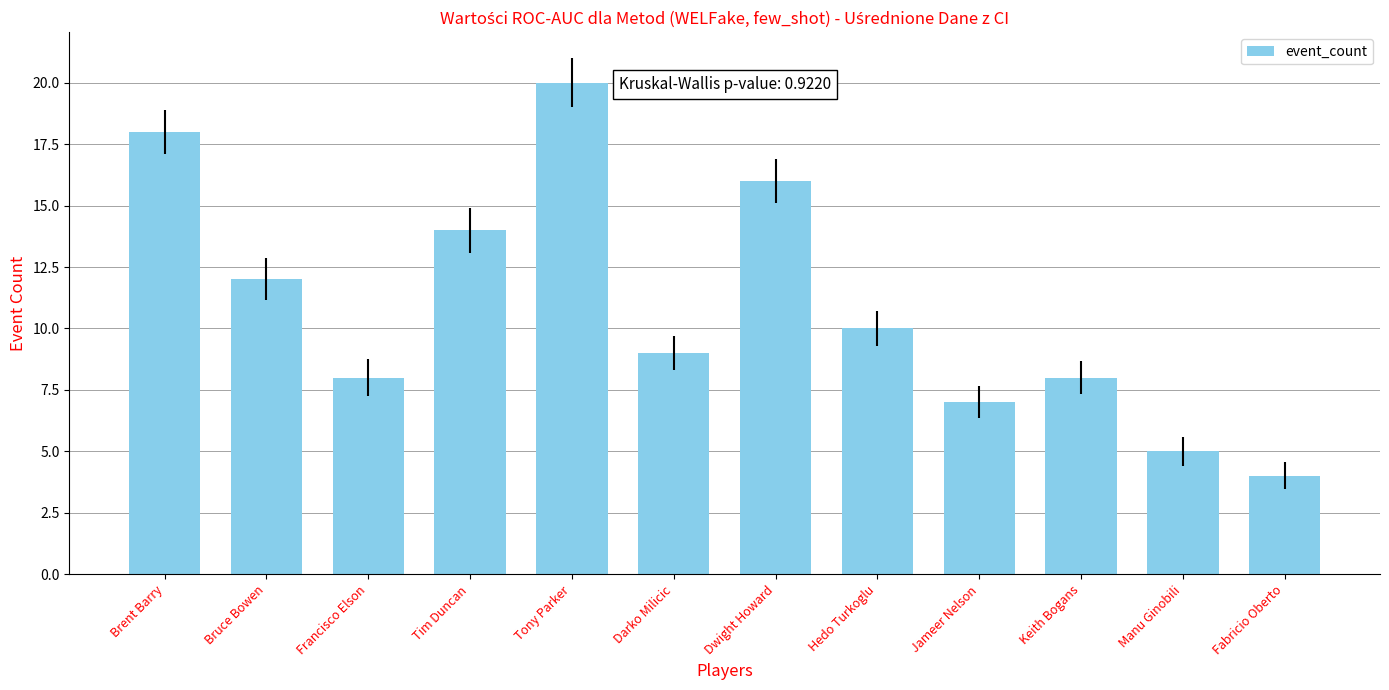

What is the ratio of the value at Hedo Turkoglu to the value at Bruce Bowen?

0.8